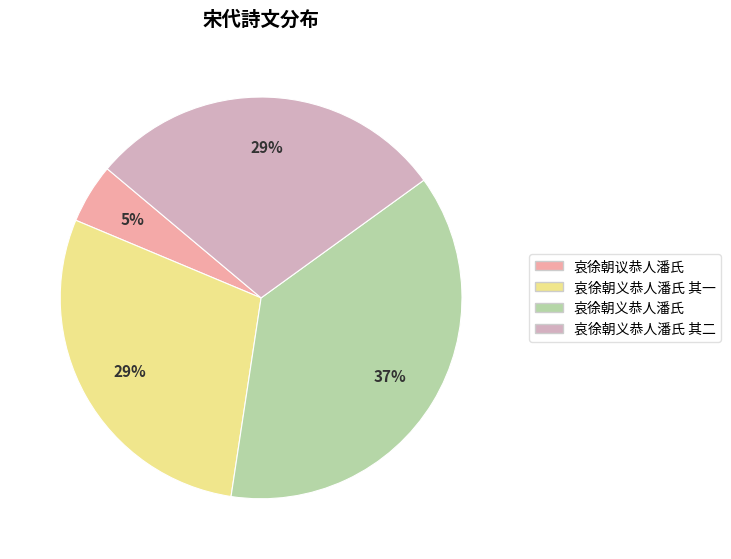

To the nearest percent, what is the combined percentage of 哀徐朝义恭人潘氏 其二 and 哀徐朝议恭人潘氏?

34%